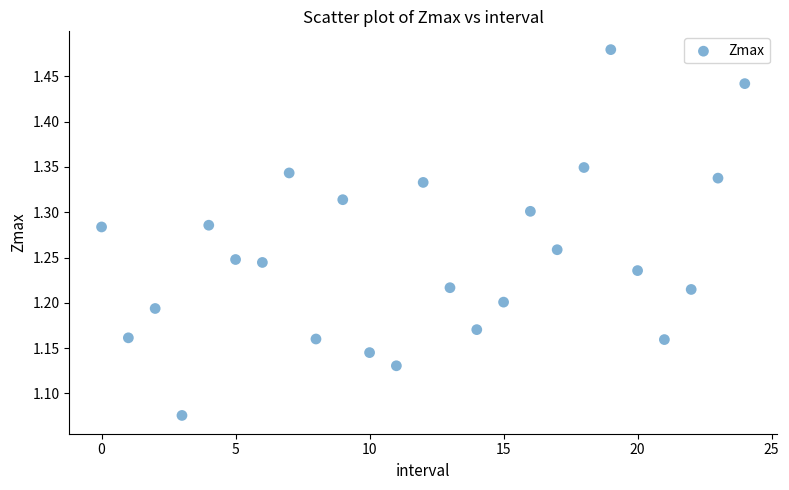

What is the range of Y values (max minus min)?

0.4